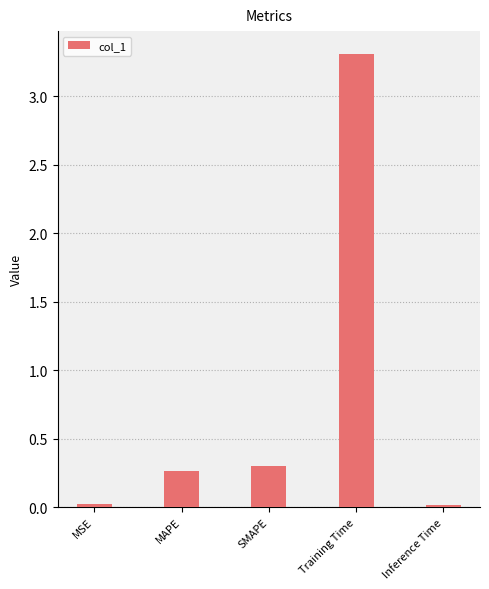

Where is the data nearest to the value 1?

SMAPE